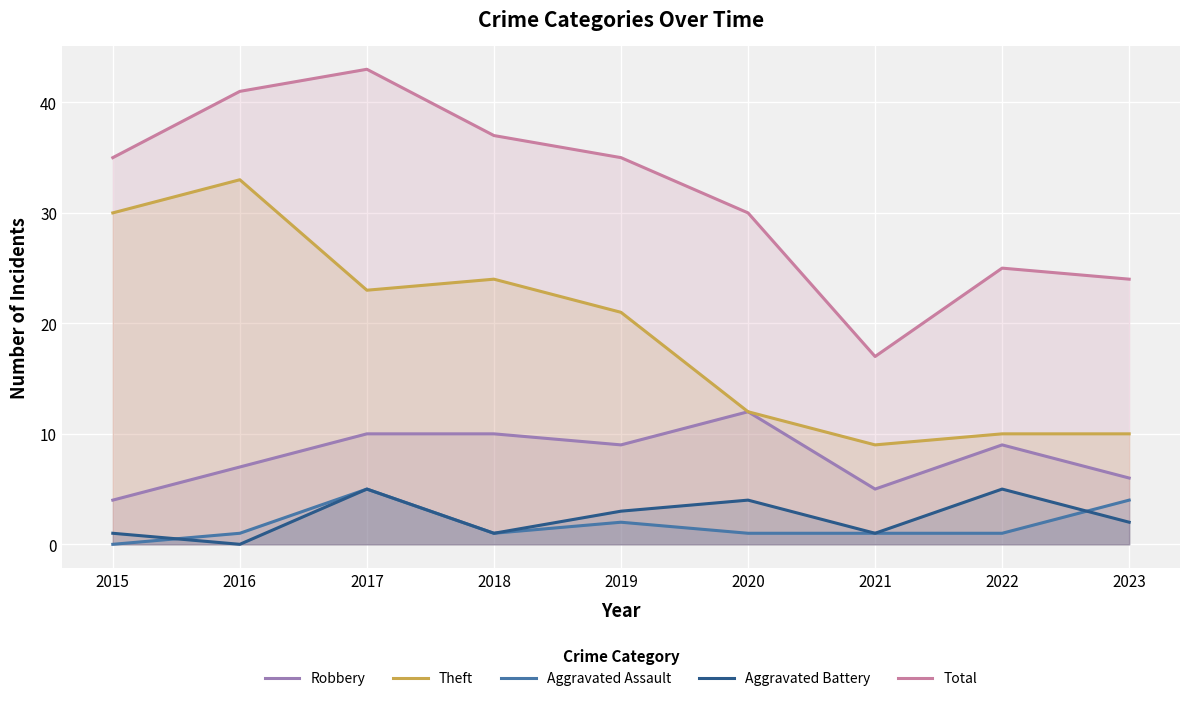

Rank the series by their maximum value, from lowest to highest.

Aggravated Assault, Aggravated Battery, Robbery, Theft, Total